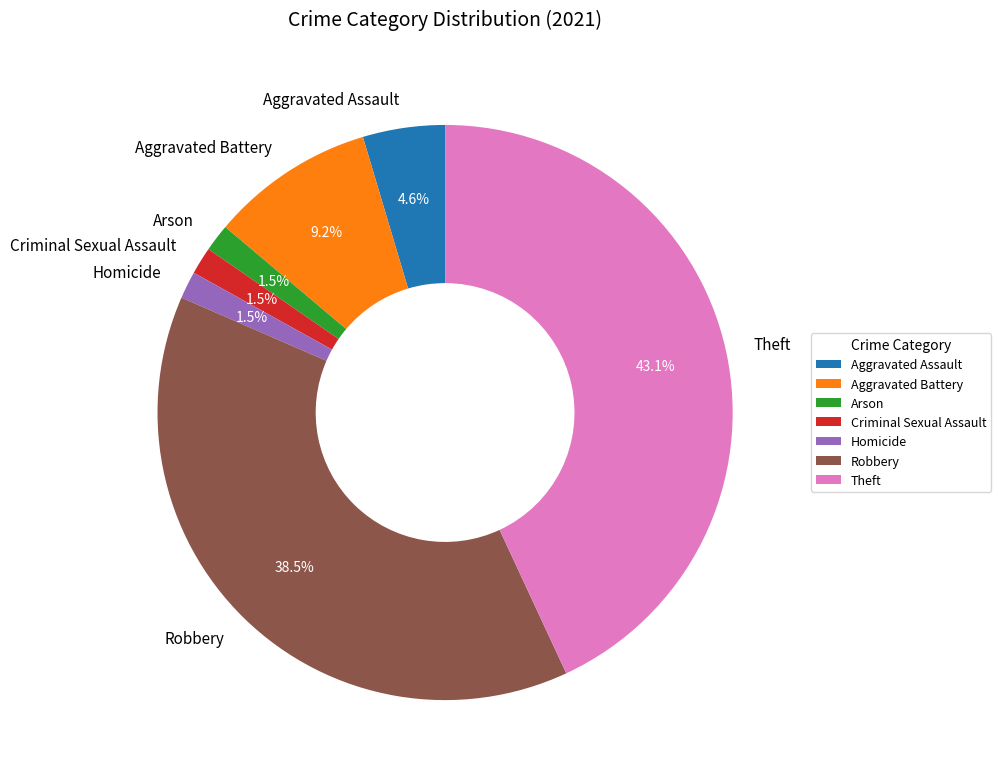

Is there any slice that represents more than half of the pie?

No